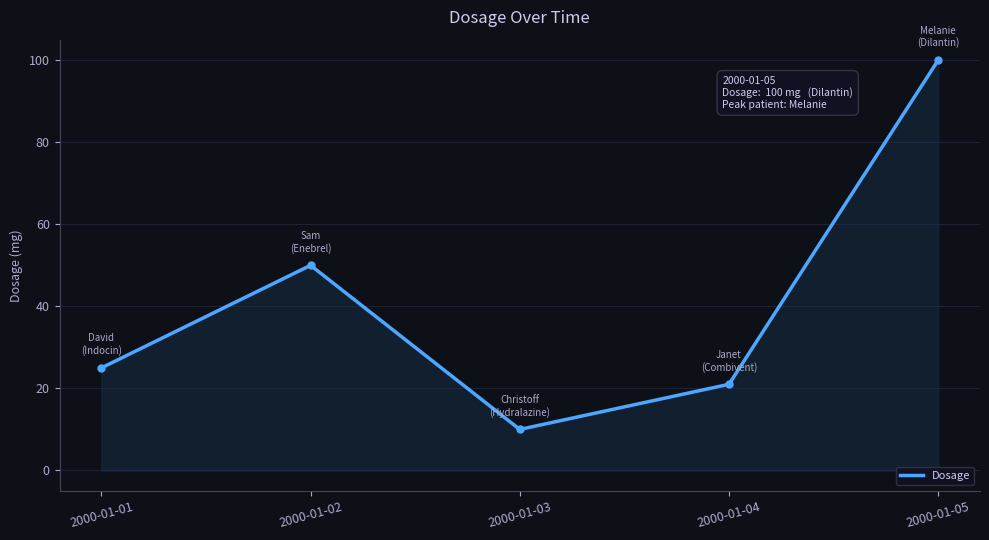

Where is the first local minimum?

2000-01-03